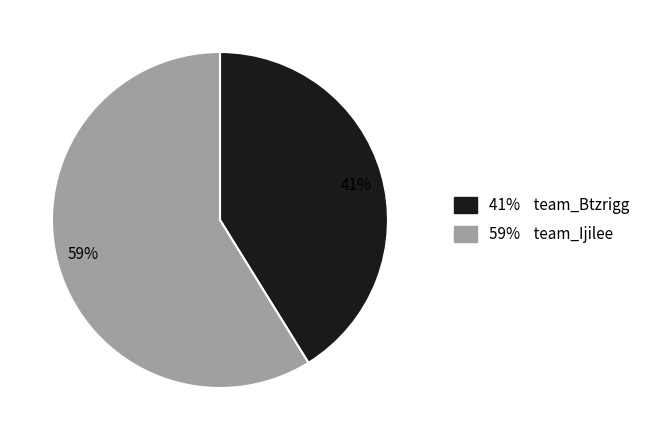

Do 59% and 41% together represent more than half of the pie?

Yes